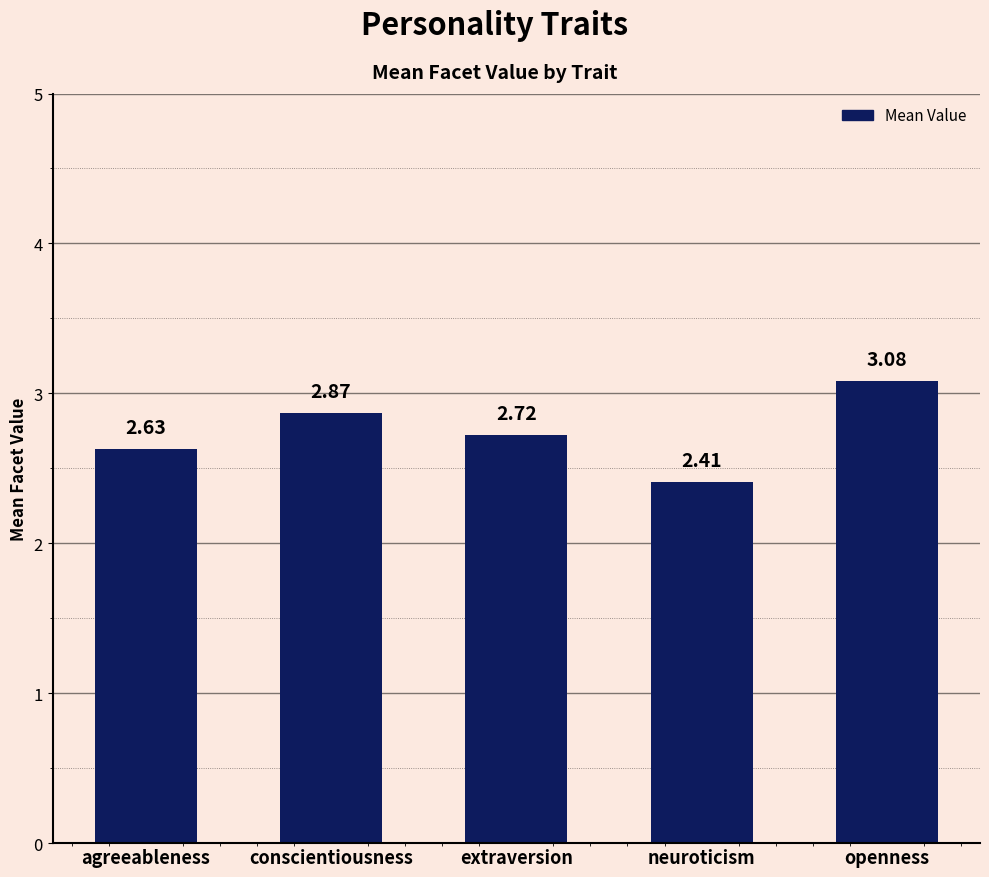

At which label is the value closest to 2?

neuroticism